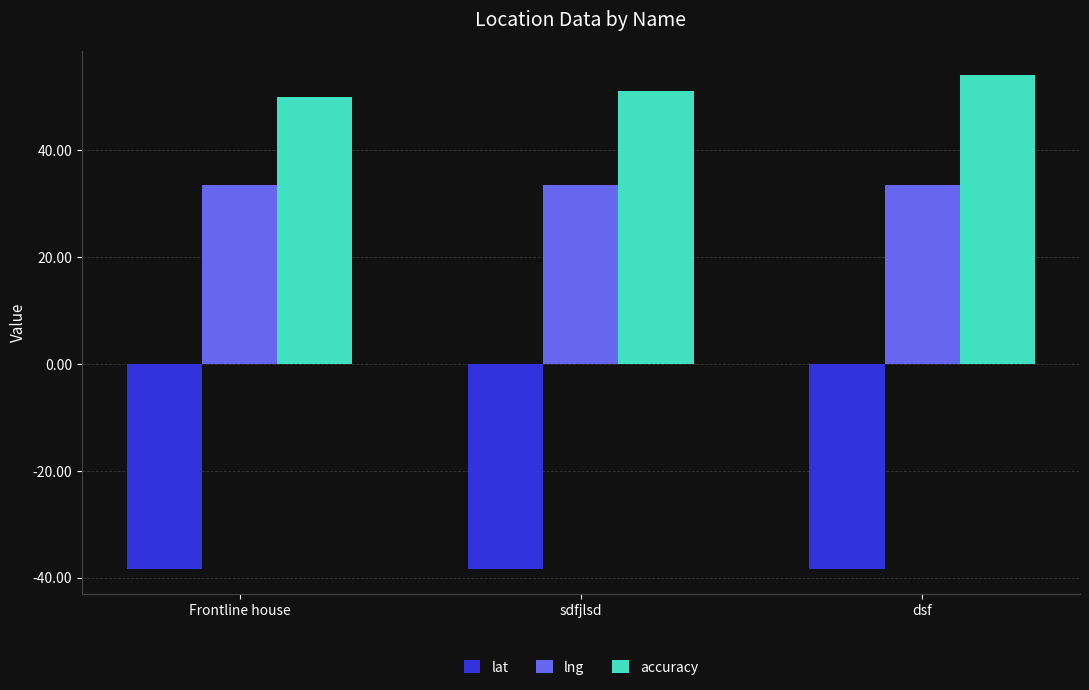

Reading left to right, transcribe all the data shown in this chart.

lat: -38.4	-38.4	-38.4
lng: 33.4	33.4	33.4
accuracy: 50.0	51.0	54.0